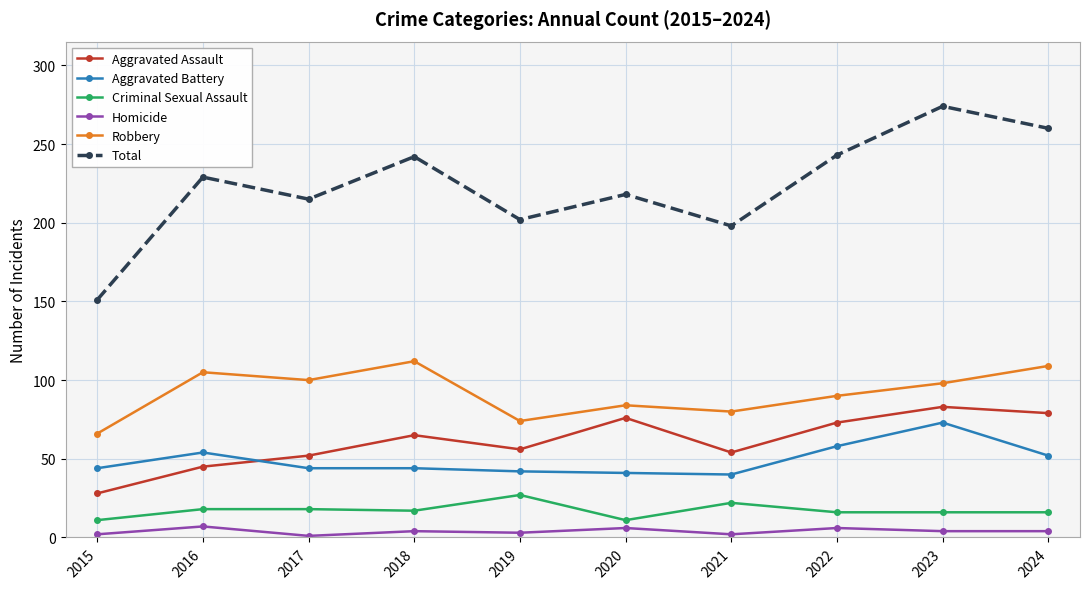

At which category does Total reach its first local peak?

2016